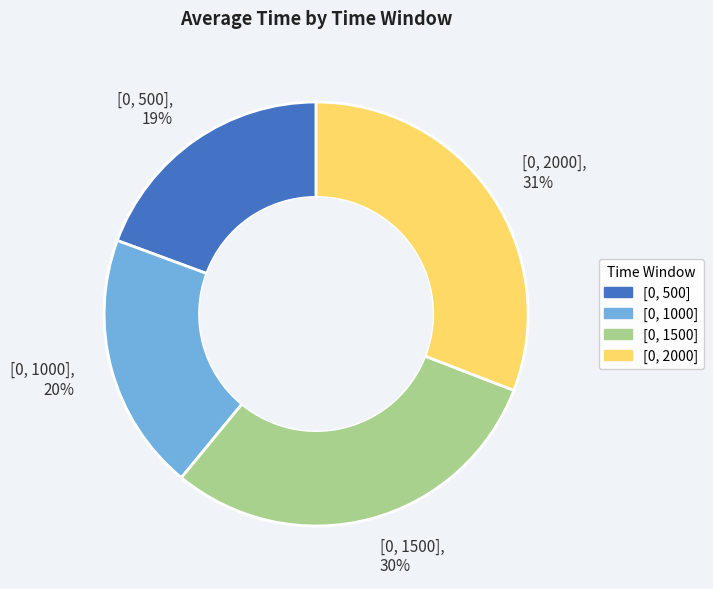

How many slices are in this pie chart?

4